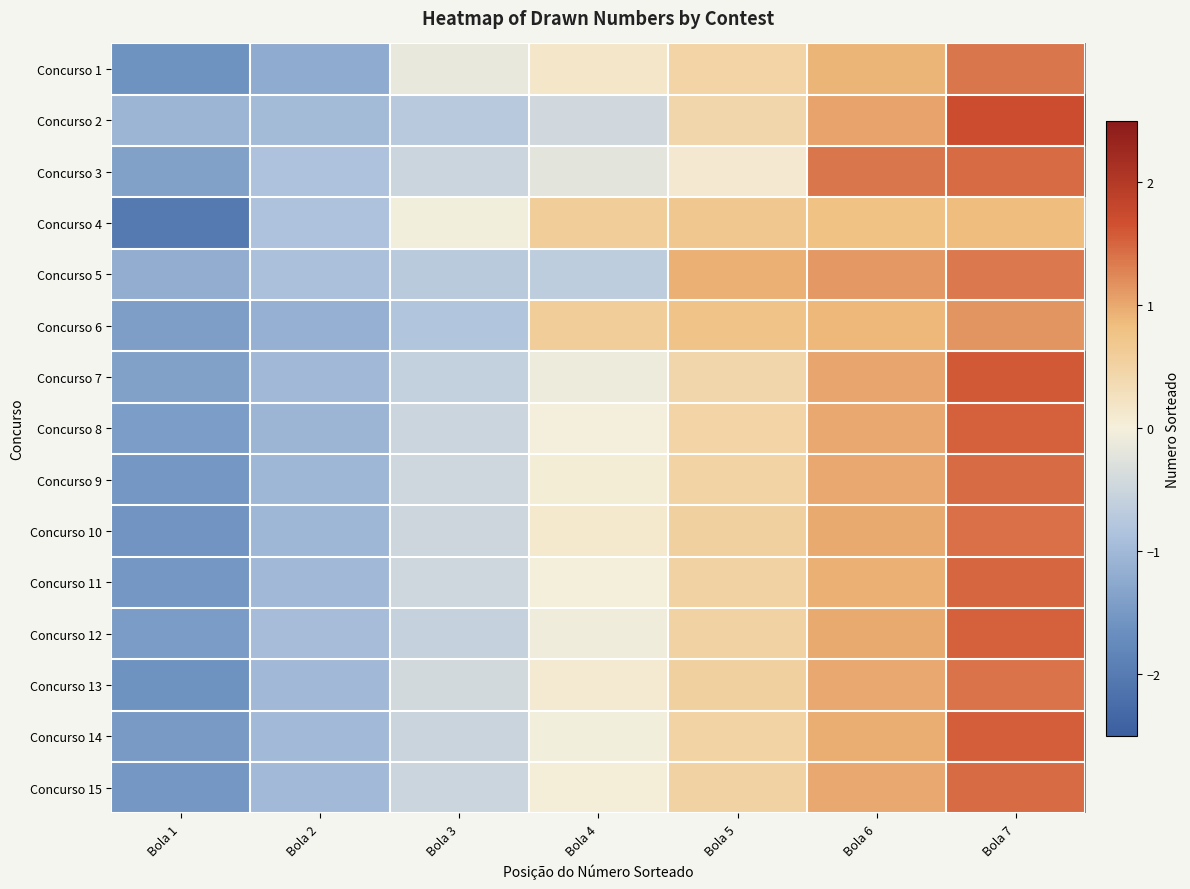

At which category is the sum across all series the highest?

Bola 7